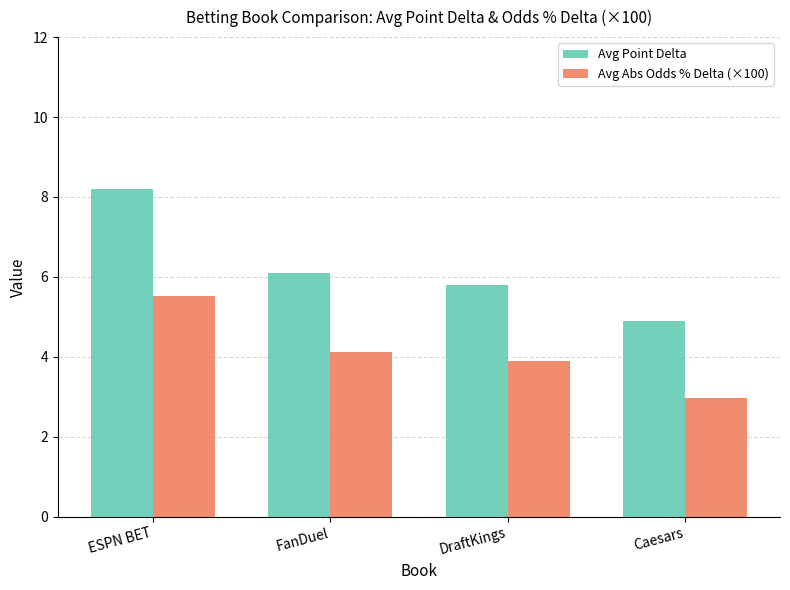

Count the number of data series in this chart.

2